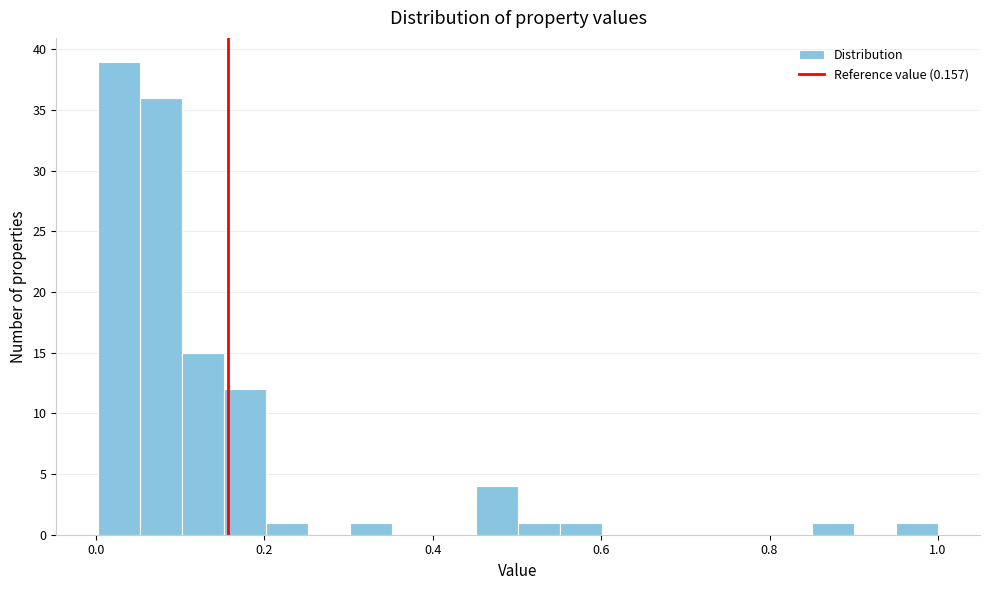

Read against the x-axis, roughly where is the centre of the tallest bar?

0.02